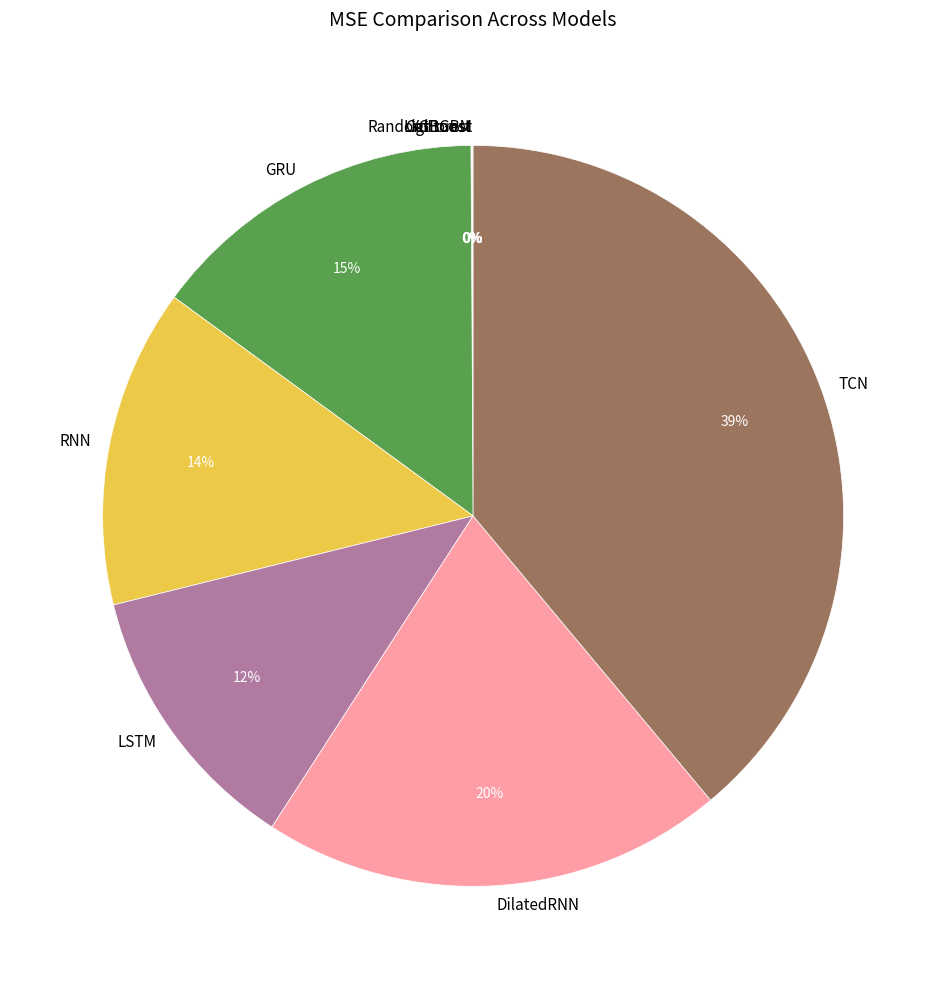

To the nearest percent, what is the difference between the RNN and LSTM slice percentages?

2%